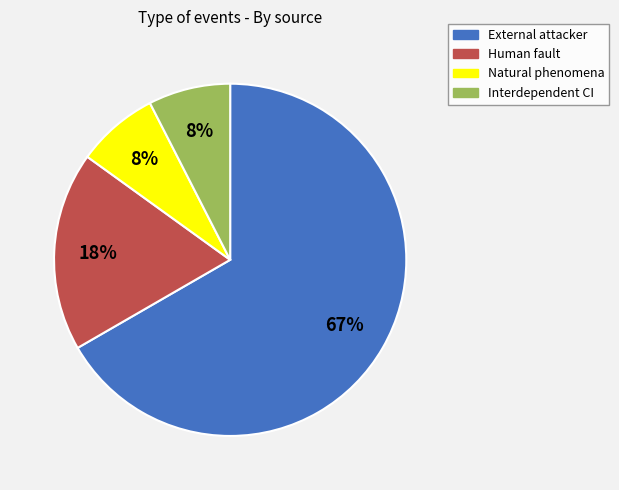

To the nearest percent, what percentage of the pie is Interdependent CI?

8%